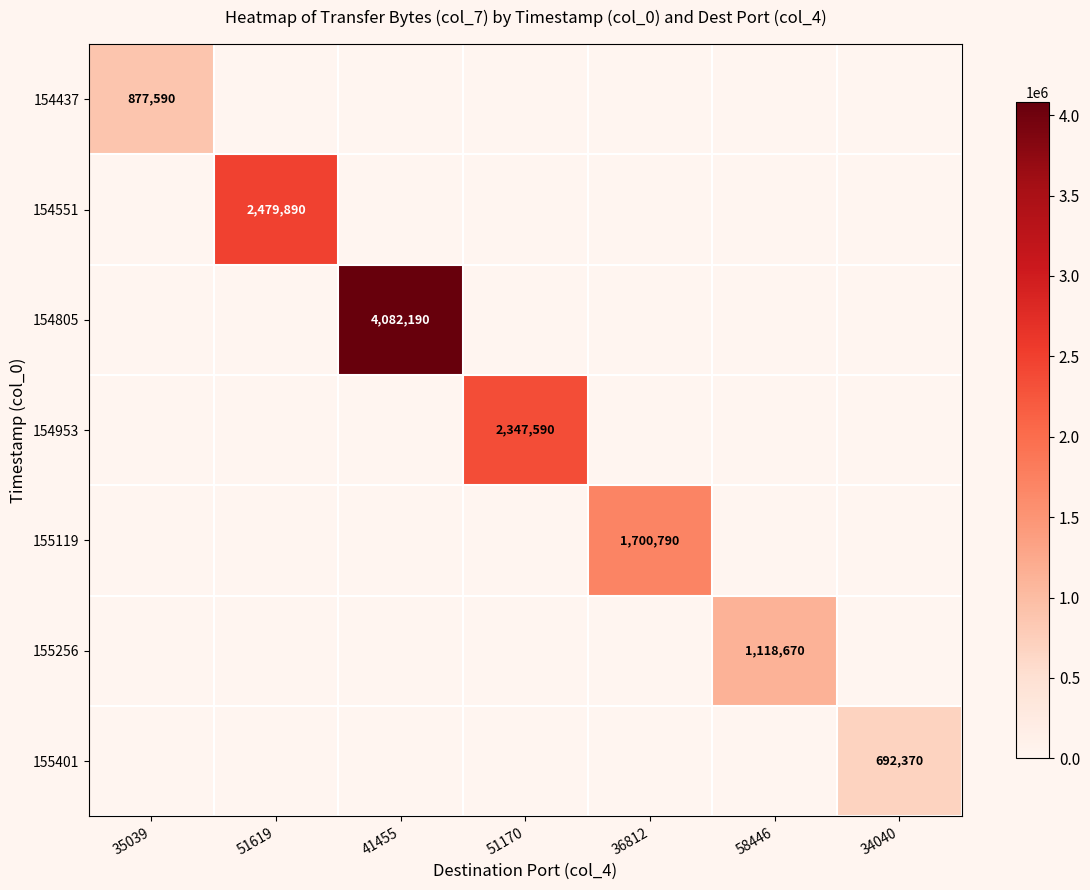

The 155401 series shows 1146270 at 34040. True or false?

False